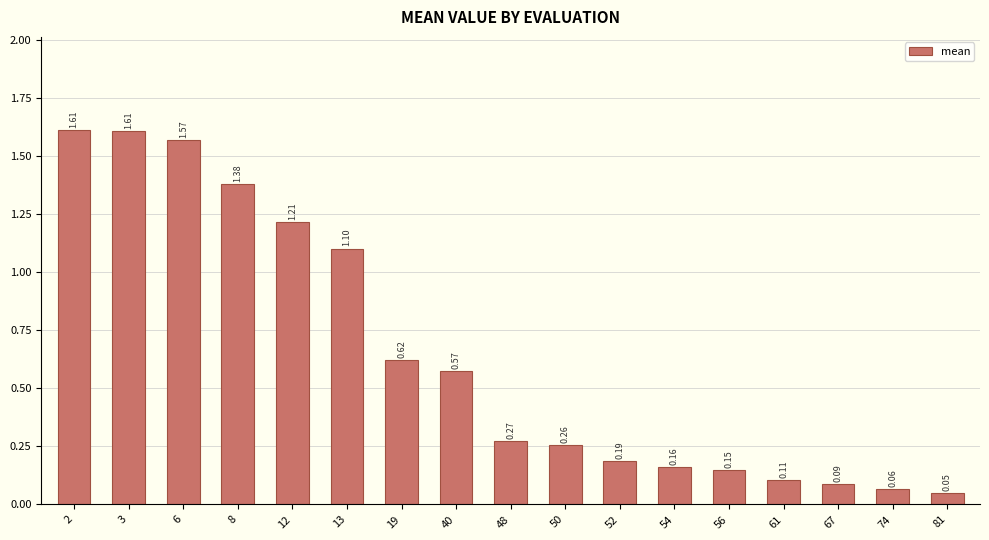

Between 61 and 74, which is larger?

61